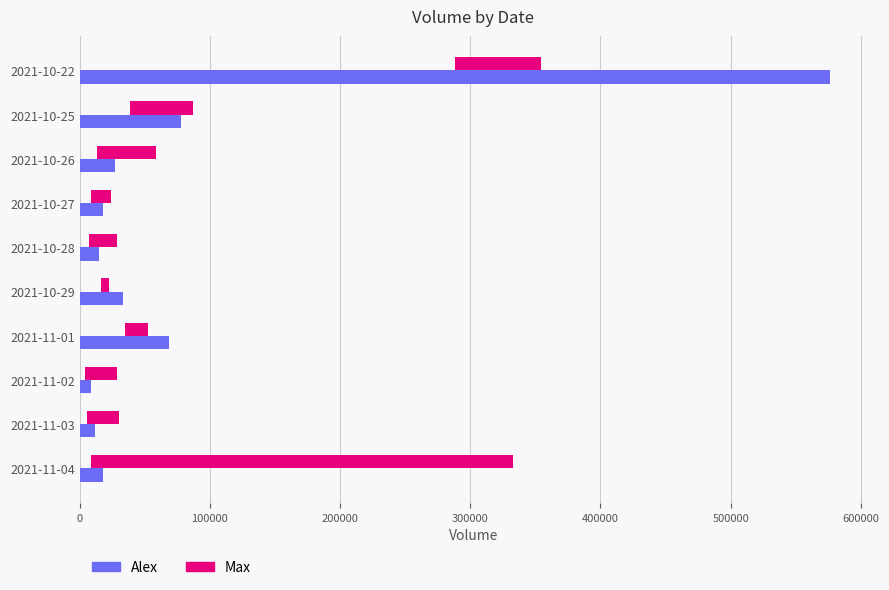

What is the difference between the maximum and second lowest values in the Alex series?

564000